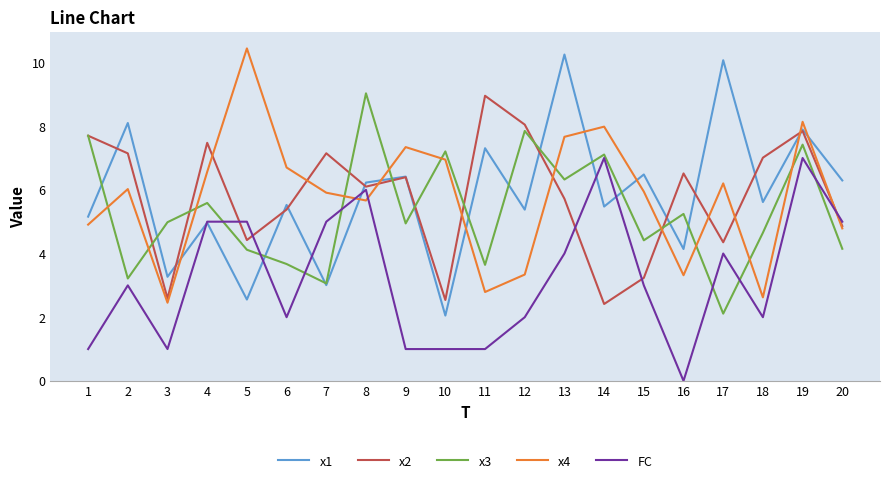

What is the total value across all series at 2?

27.5